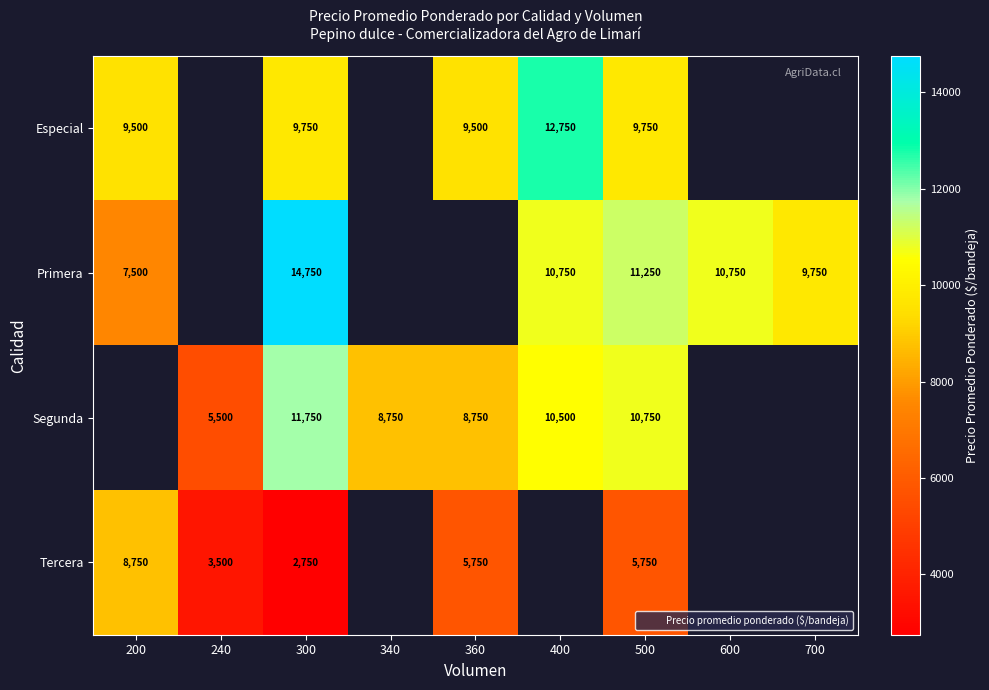

What is the highest value of the Primera series?

14750.0